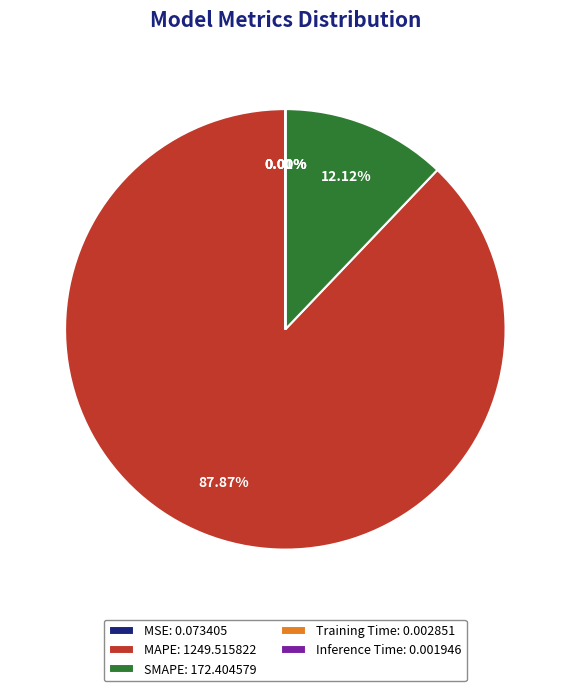

True or false: SMAPE accounts for 12% of the total.

True